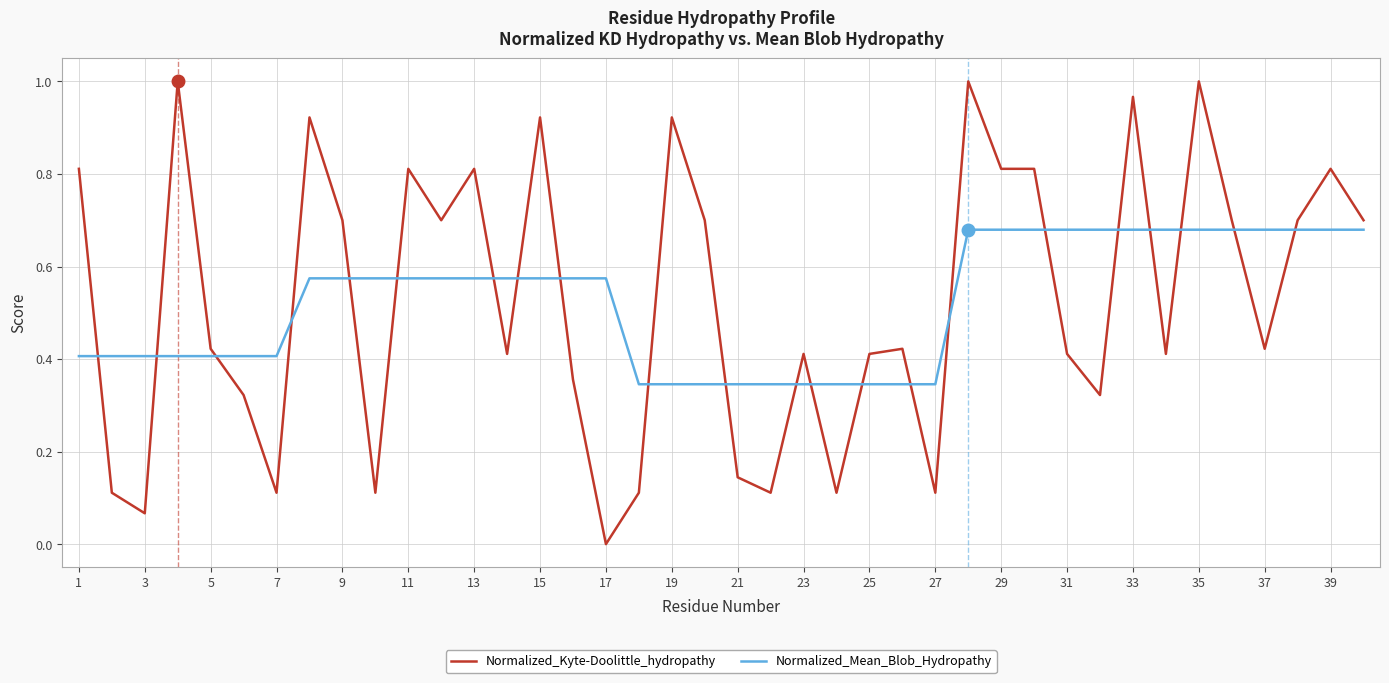

Which series has the widest spread of values?

Normalized_Kyte-Doolittle_hydropathy